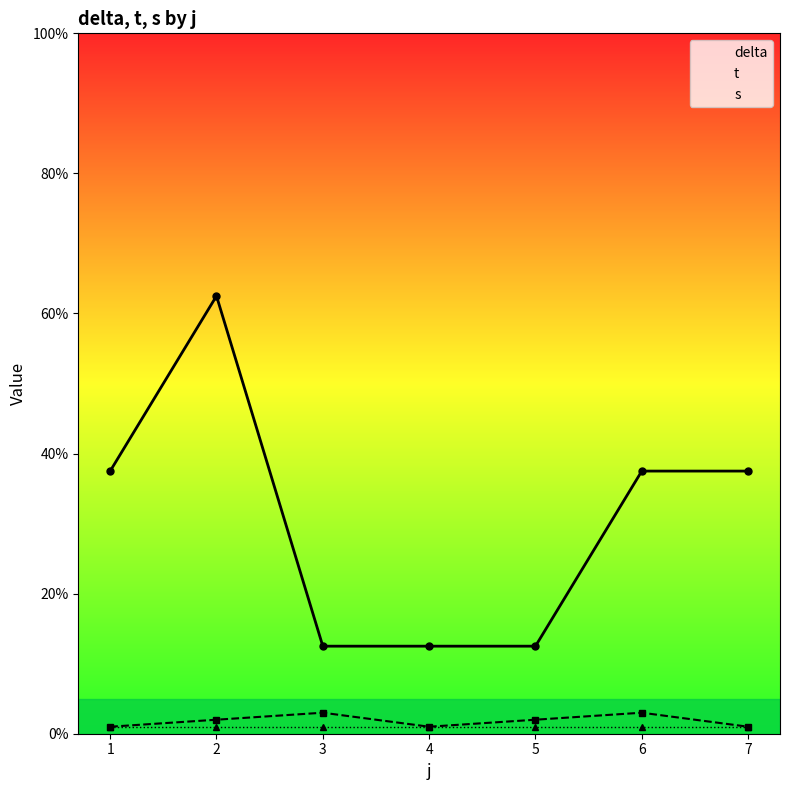

Which category has the highest value across all series?

2